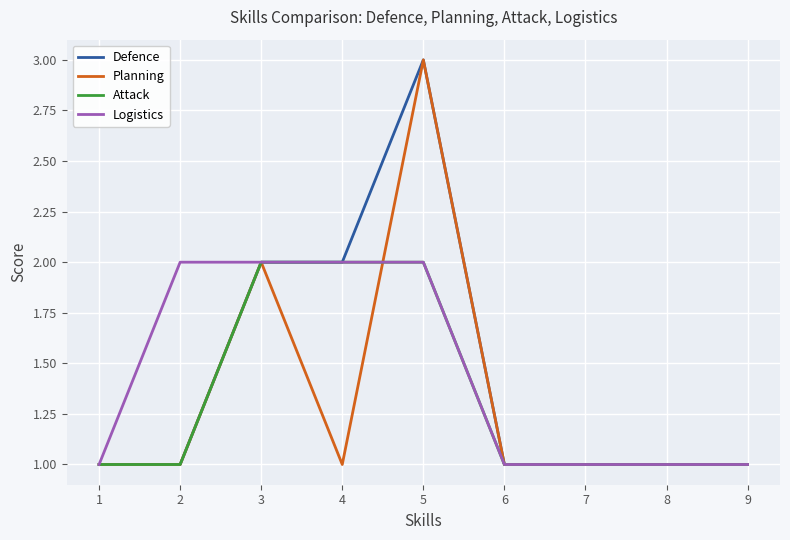

Between 4 and 5, which series saw the biggest shift?

Planning